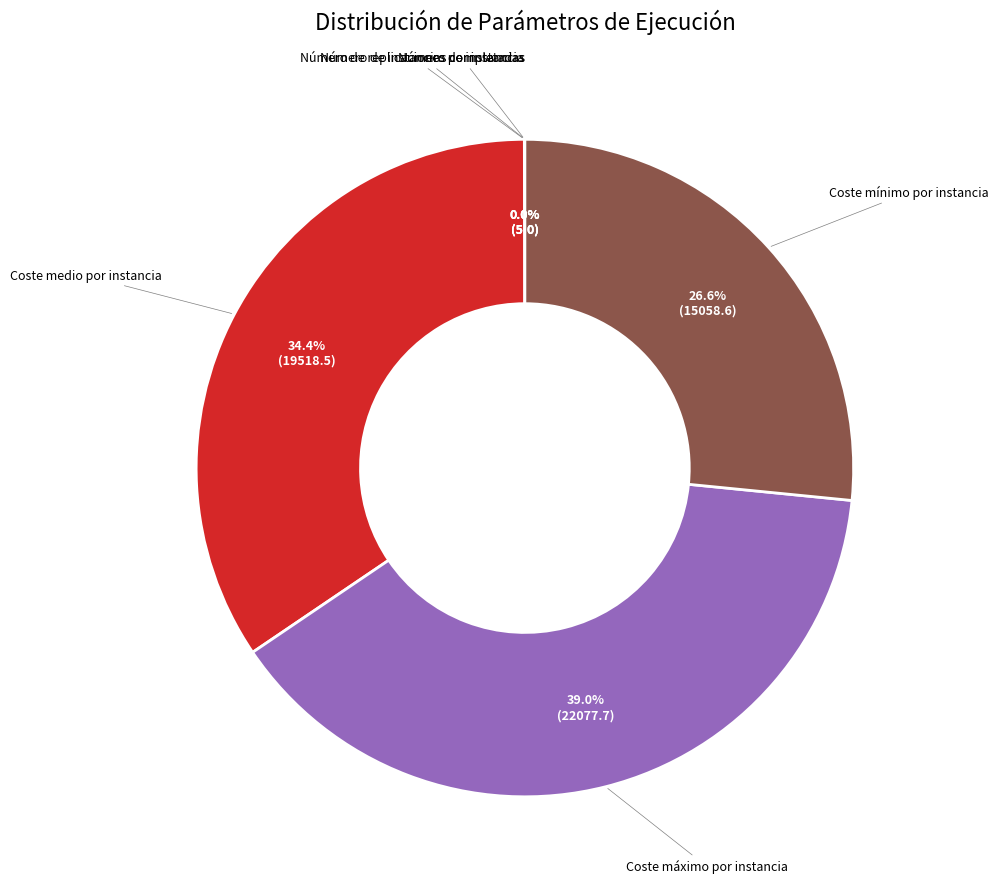

To the nearest percent, what is the difference between the largest and smallest slice percentages?

39%